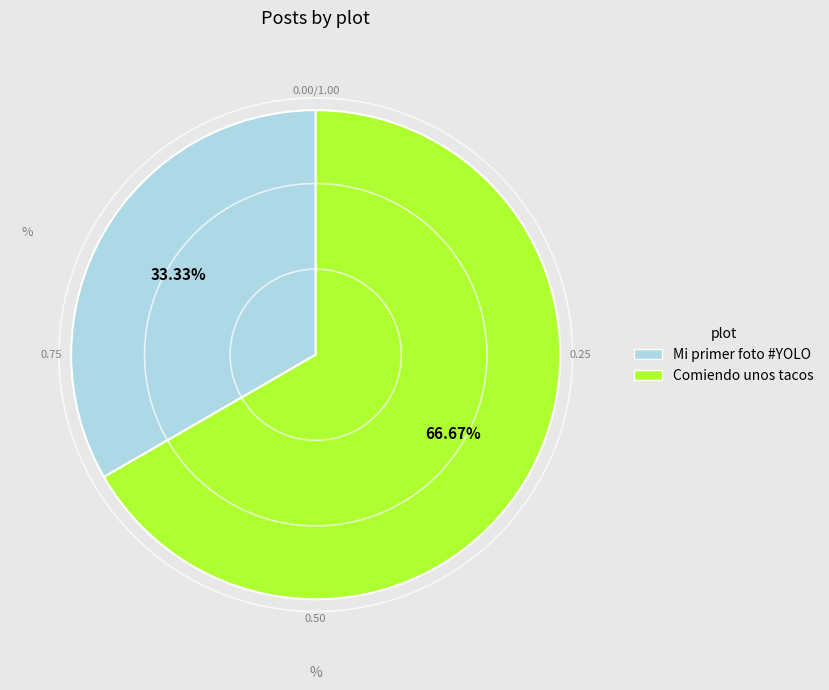

Rank the categories by value from lowest to highest.

Mi primer foto #YOLO, Comiendo unos tacos